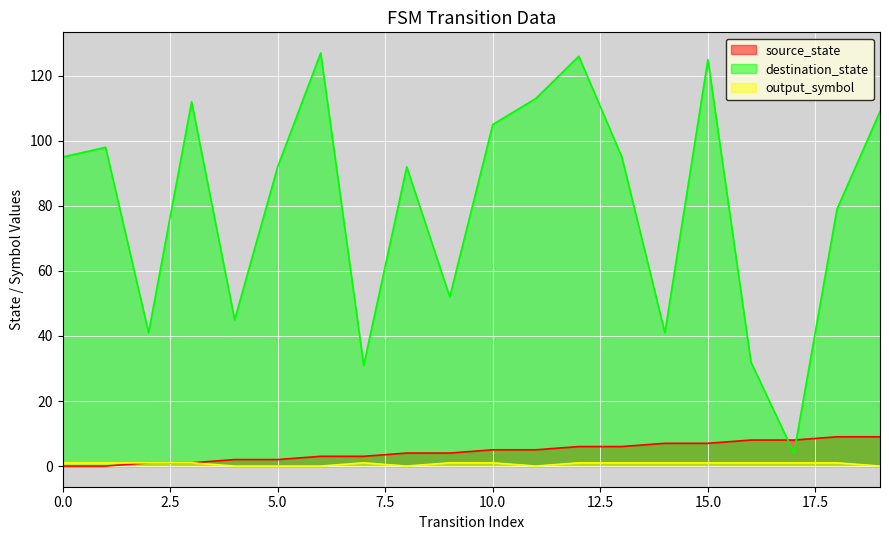

Reading left to right, transcribe all the data shown in this chart.

source_state: 0	0	1	1	2	2	3	3	4	4	5	5	6	6	7	7	8	8	9	9
destination_state: 95	98	41	112	45	92	127	31	92	52	105	113	126	95	41	125	32	4	79	109
output_symbol: 1	1	1	1	0	0	0	1	0	1	1	0	1	1	1	1	1	1	1	0